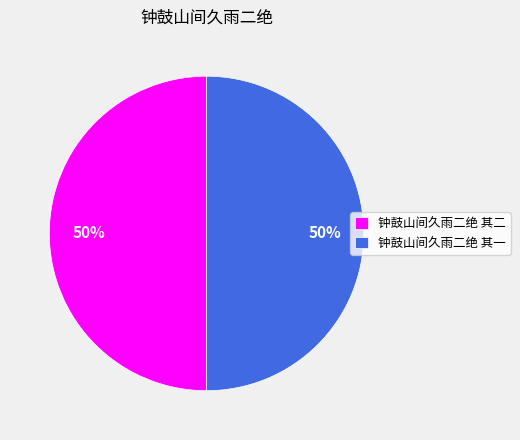

What percentage is the 钟鼓山间久雨二绝 其一 slice, to the nearest percent?

50%